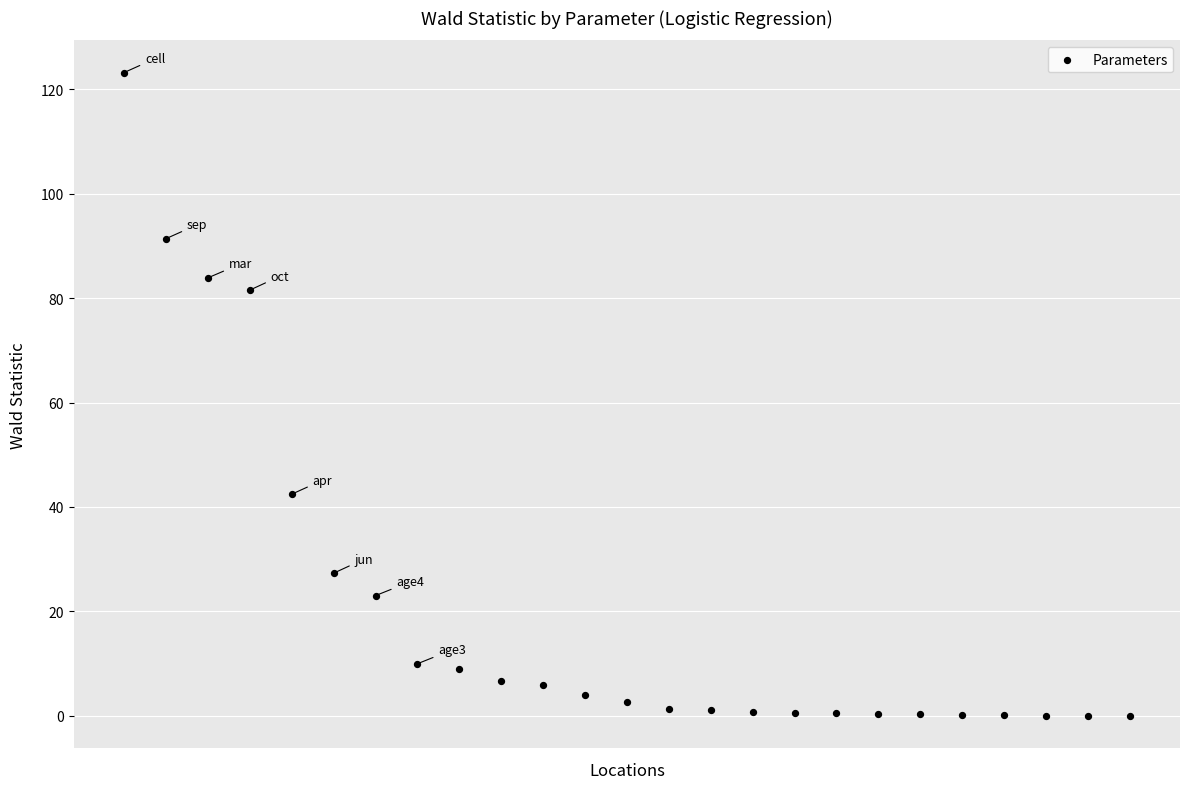

What Y value in the scatter plot is closest to 61?

42.5